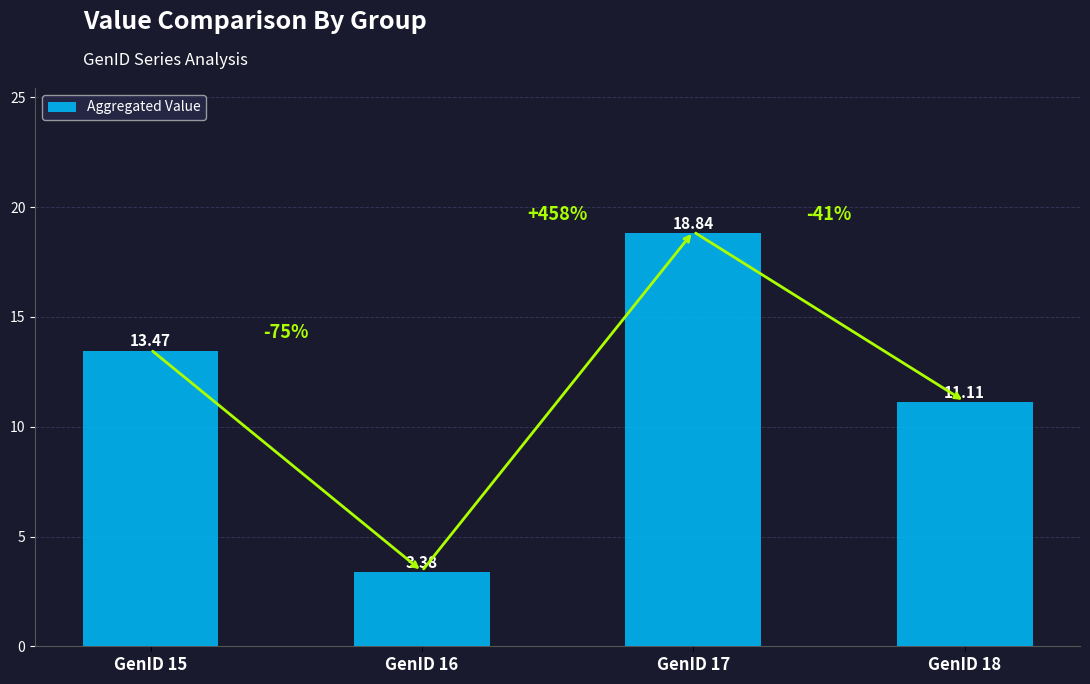

The value at GenID 16 is 4.7. True or false?

False